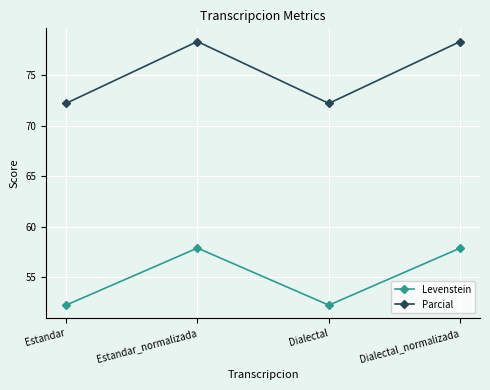

Is this an area chart (filled region under the line)?

No